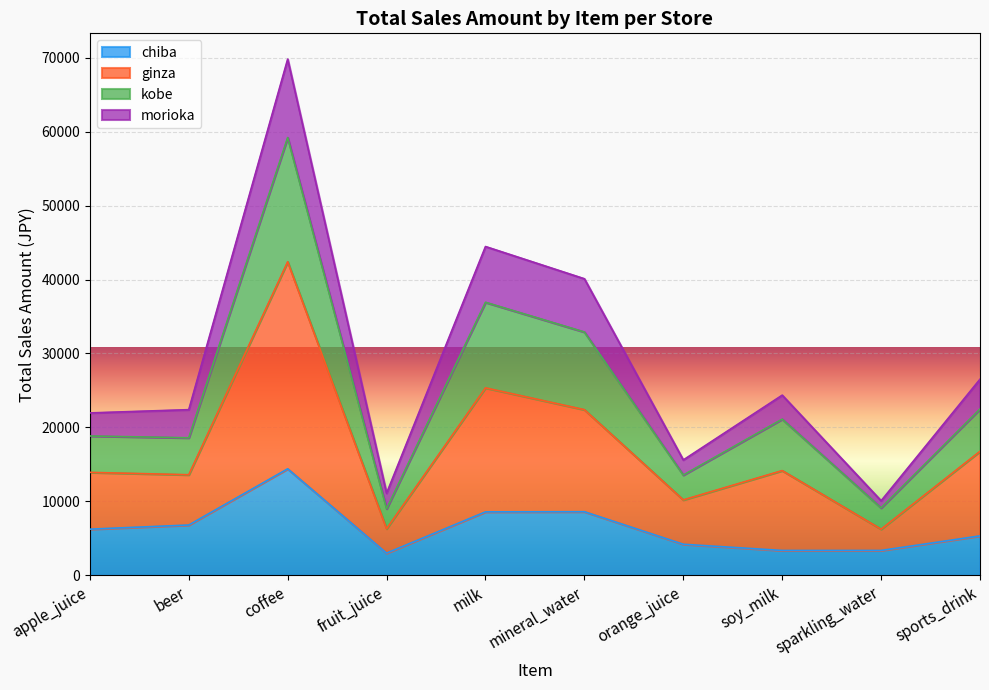

What is the total value across all series at coffee?

69800